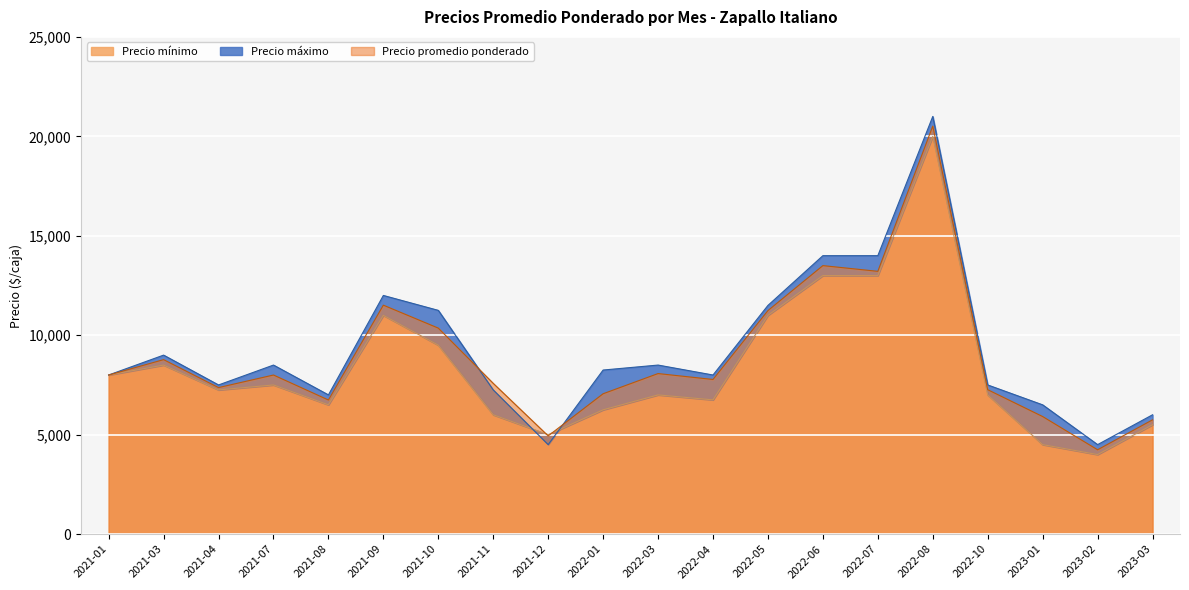

Reading right to left, list all the values displayed in this chart.

Precio mínimo: 5500	4000	4500	7000	20000	13000	13000	11000	6750	7000	6250	5000	6000	9500	11000	6500	7500	7250	8500	8000
Precio máximo: 6000	4500	6500	7500	21000	14000	14000	11500	8000	8500	8250	4500	7250	11250	12000	7000	8500	7500	9000	8000
Precio promedio ponderado: 5747	4241	5912	7262	20515	13213	13500	11240	7776	8073	7058	4939	7580	10358	11512	6744	8000	7368	8773	8000